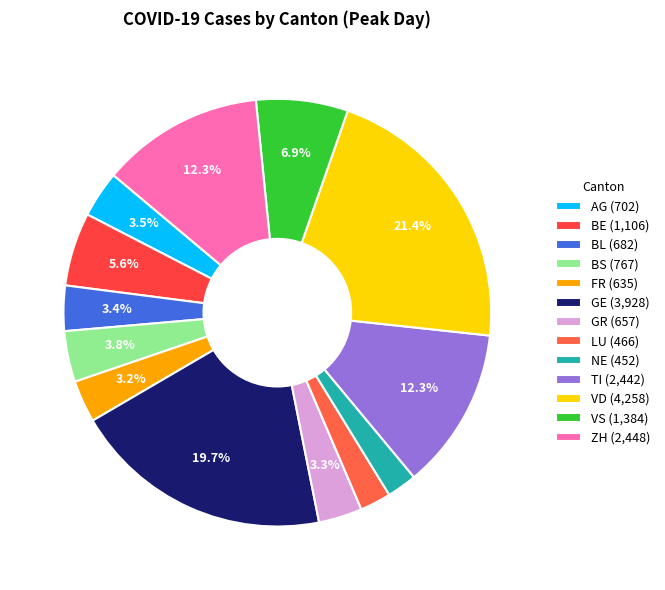

Is the sum of ZH and VD greater than half?

No